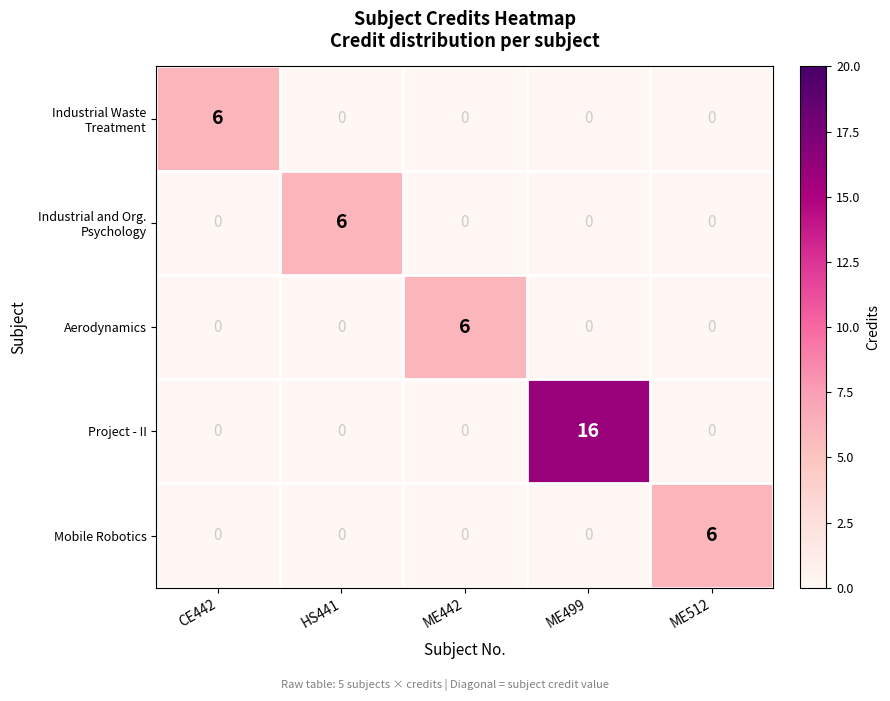

True or false: Aerodynamics has a value of -2 at CE442.

False